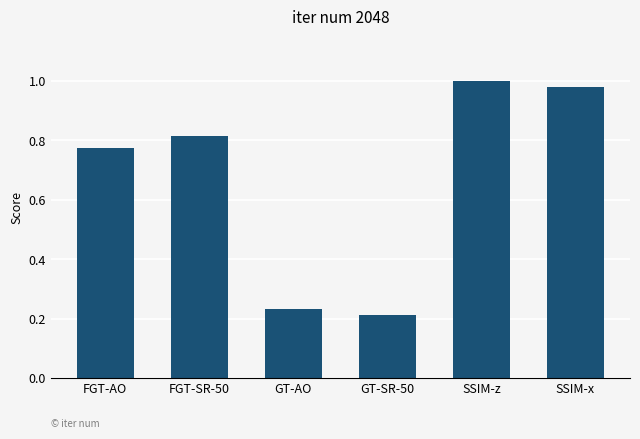

What is the sum of all values?

4.0